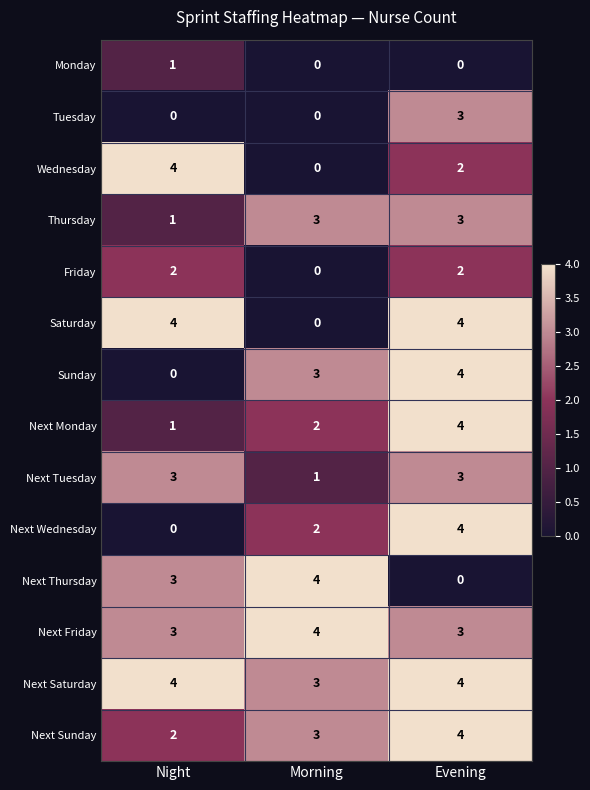

True or false: Thursday has a value of 3 at Evening.

True